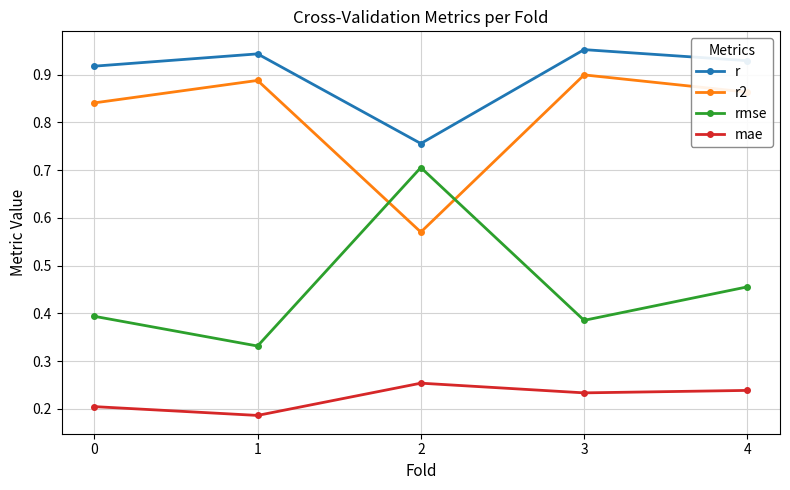

How many mae values are between 0 and 1?

5